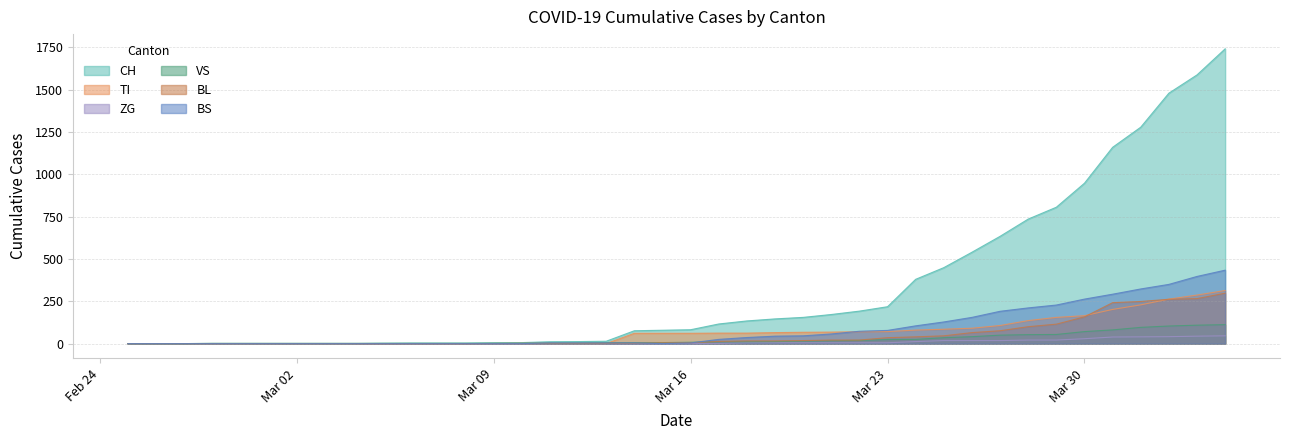

Which series has the largest total across all categories?

CH